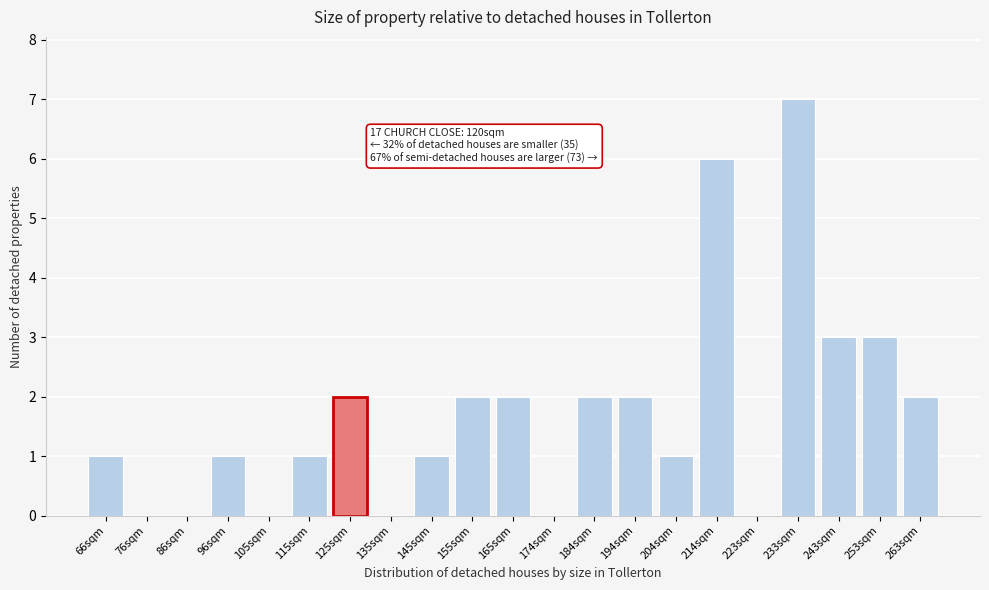

Reading right to left, transcribe all the data shown in this chart.

263sqm=2	253sqm=3	243sqm=3	233sqm=7	223sqm=0	214sqm=6	204sqm=1	194sqm=2	184sqm=2	174sqm=0	165sqm=2	155sqm=2	145sqm=1	135sqm=0	125sqm=2	115sqm=1	105sqm=0	96sqm=1	86sqm=0	76sqm=0	66sqm=1